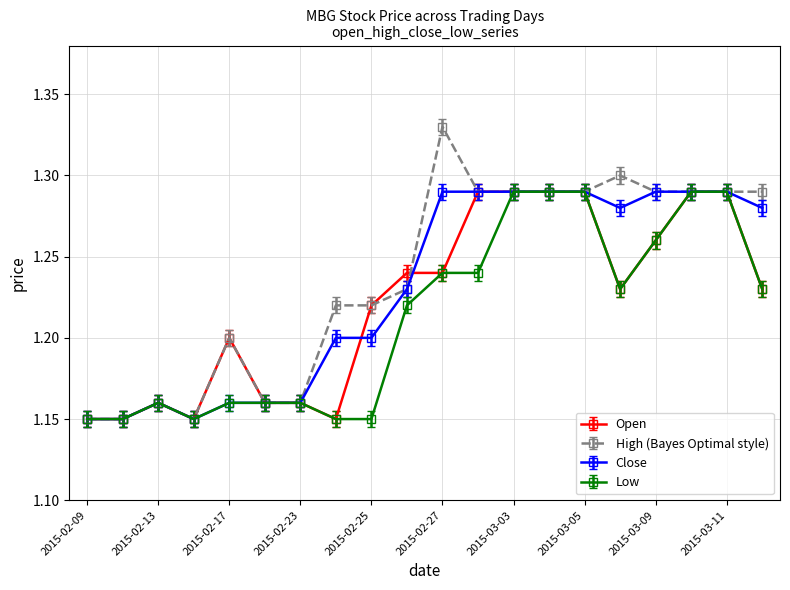

Which series has the widest spread of values?

High (Bayes Optimal style)